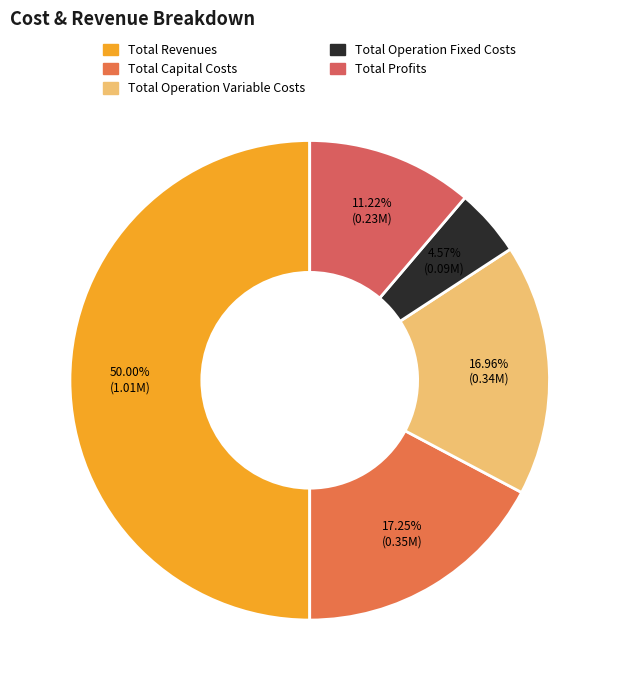

Which category accounts for the majority?

Total Revenues